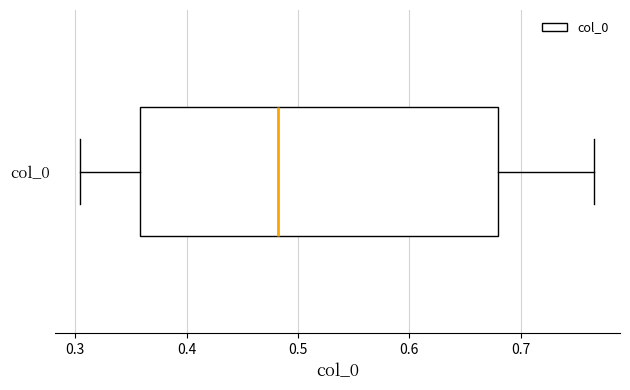

Transcribe this box plot: give where the median line is, the range the box spans, and where the two whiskers end, as read against the x-axis. The values are not printed on the chart, so give them approximately, as read against the axis.

median 0.48, box 0.36 to 0.68, whiskers 0.30 to 0.77